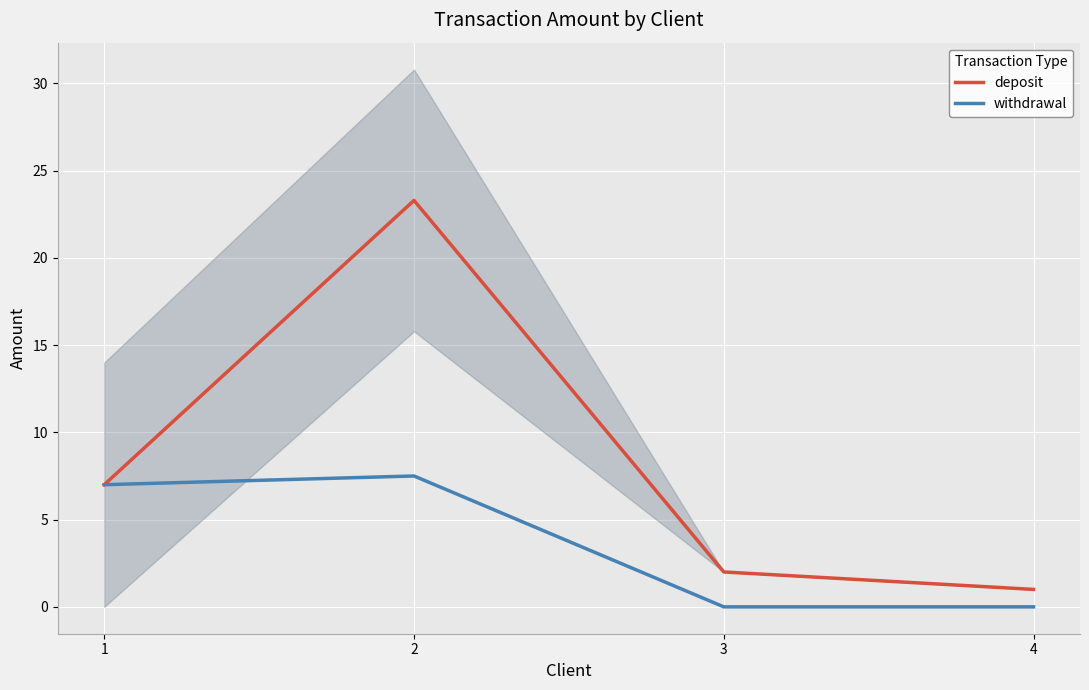

True or false: withdrawal and deposit cross at least once.

False